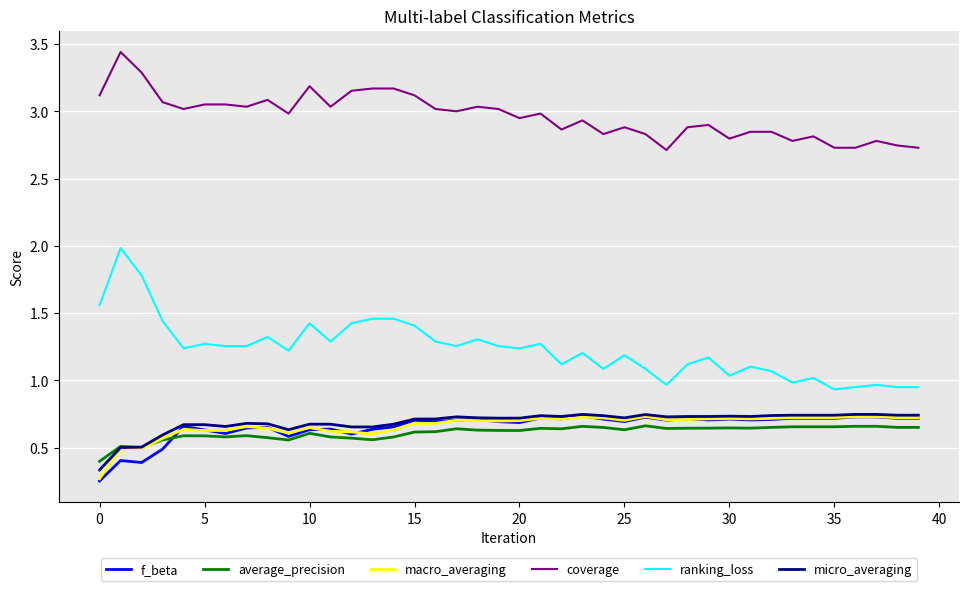

Which series has the largest range (max minus min)?

ranking_loss